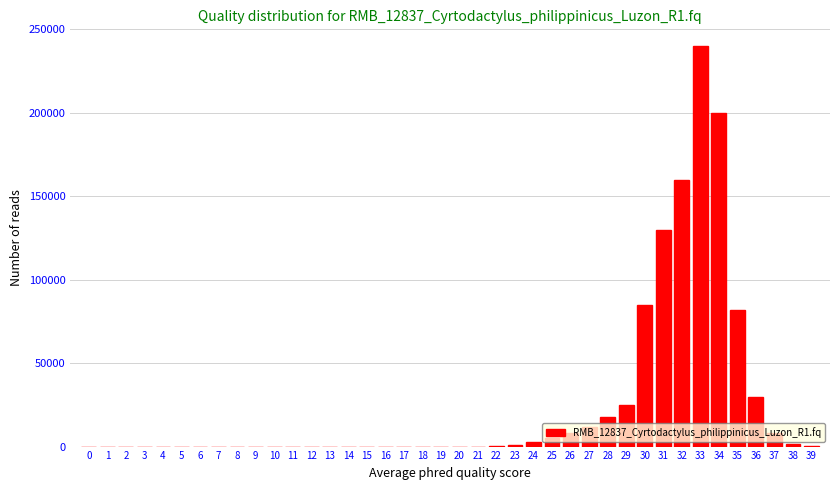

What is the change in value from 29 to 34?

+175000